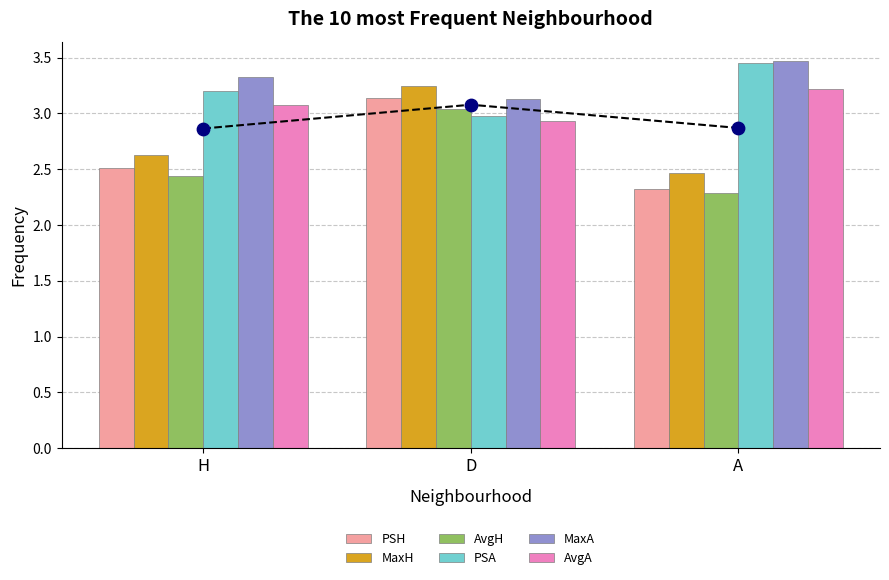

At how many categories does at least one series exceed 2?

3